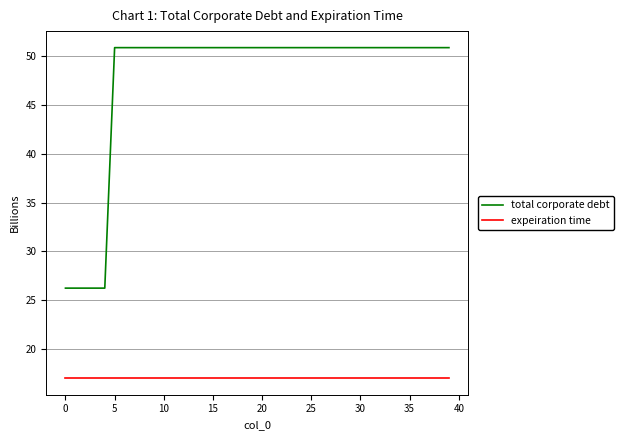

True or false: total corporate debt and expeiration time intersect in this chart.

False